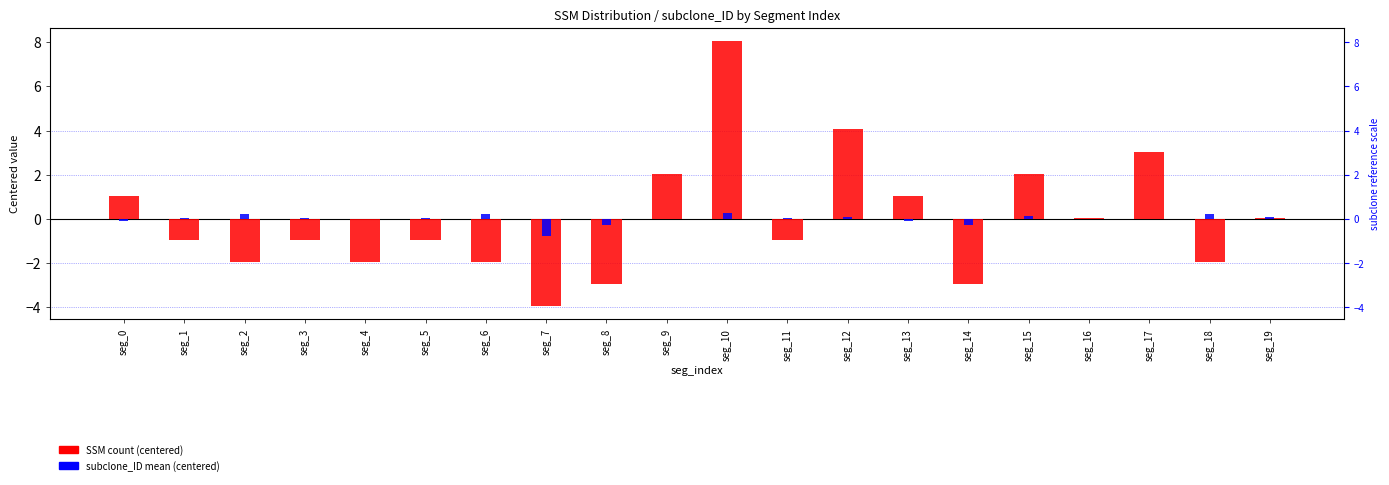

Does the chart contain any negative values?

Yes